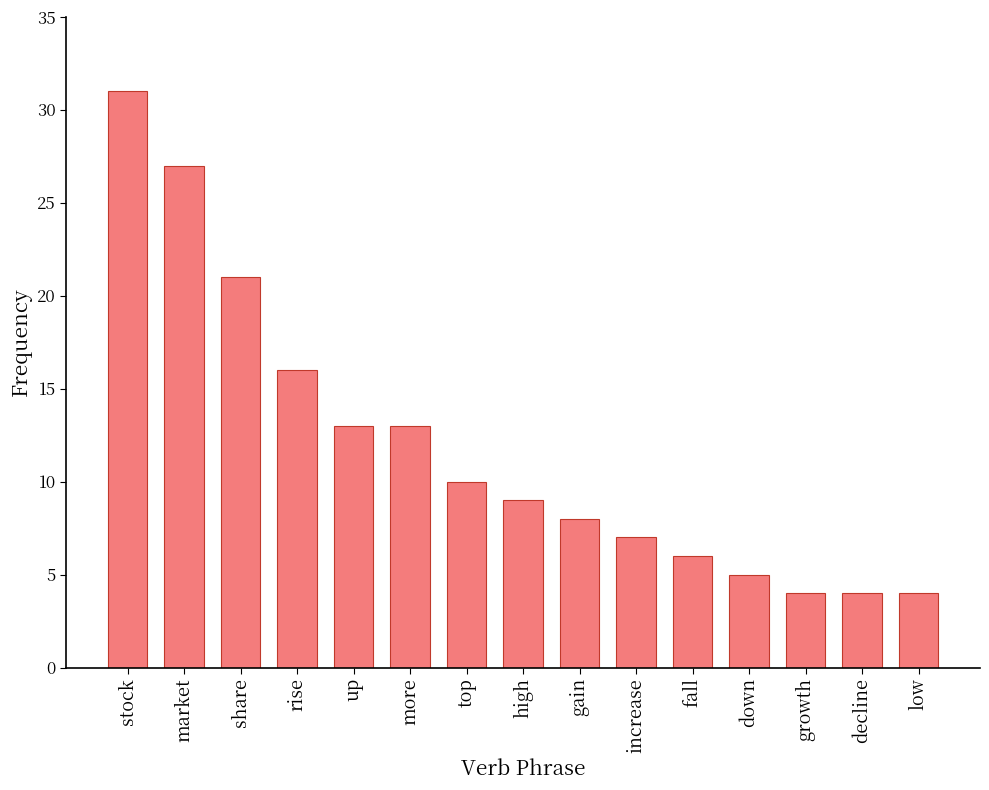

How many distinct data groups are displayed?

1